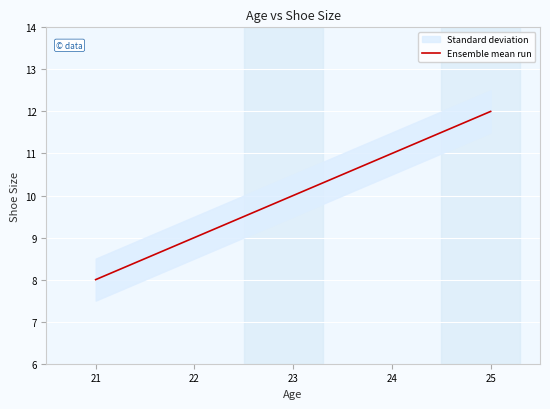

True or false: Ensemble mean run has a value of 11 at 24.

True